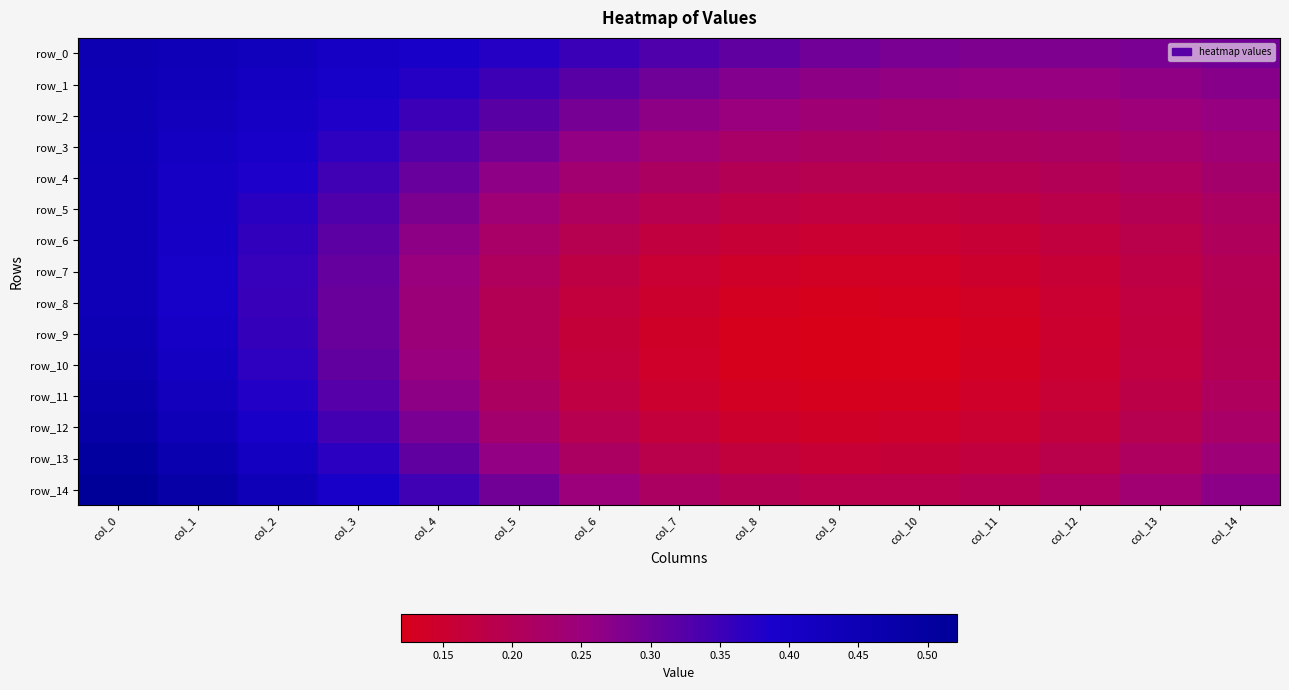

Reading left to right, extract all data points from this chart.

row_0: col_0=0.5	col_1=0.4	col_2=0.4	col_3=0.4	col_4=0.4	col_5=0.4	col_6=0.4	col_7=0.3	col_8=0.3	col_9=0.3	col_10=0.3	col_11=0.3	col_12=0.3	col_13=0.3	col_14=0.3
row_1: col_0=0.4	col_1=0.4	col_2=0.4	col_3=0.4	col_4=0.4	col_5=0.3	col_6=0.3	col_7=0.3	col_8=0.3	col_9=0.3	col_10=0.3	col_11=0.3	col_12=0.3	col_13=0.3	col_14=0.3
row_2: col_0=0.4	col_1=0.4	col_2=0.4	col_3=0.4	col_4=0.4	col_5=0.3	col_6=0.3	col_7=0.3	col_8=0.3	col_9=0.2	col_10=0.2	col_11=0.2	col_12=0.2	col_13=0.2	col_14=0.3
row_3: col_0=0.4	col_1=0.4	col_2=0.4	col_3=0.4	col_4=0.3	col_5=0.3	col_6=0.3	col_7=0.2	col_8=0.2	col_9=0.2	col_10=0.2	col_11=0.2	col_12=0.2	col_13=0.2	col_14=0.2
row_4: col_0=0.4	col_1=0.4	col_2=0.4	col_3=0.3	col_4=0.3	col_5=0.3	col_6=0.2	col_7=0.2	col_8=0.2	col_9=0.2	col_10=0.2	col_11=0.2	col_12=0.2	col_13=0.2	col_14=0.2
row_5: col_0=0.4	col_1=0.4	col_2=0.4	col_3=0.3	col_4=0.3	col_5=0.2	col_6=0.2	col_7=0.2	col_8=0.2	col_9=0.2	col_10=0.2	col_11=0.2	col_12=0.2	col_13=0.2	col_14=0.2
row_6: col_0=0.4	col_1=0.4	col_2=0.4	col_3=0.3	col_4=0.3	col_5=0.2	col_6=0.2	col_7=0.2	col_8=0.2	col_9=0.2	col_10=0.2	col_11=0.2	col_12=0.2	col_13=0.2	col_14=0.2
row_7: col_0=0.4	col_1=0.4	col_2=0.4	col_3=0.3	col_4=0.3	col_5=0.2	col_6=0.2	col_7=0.2	col_8=0.1	col_9=0.1	col_10=0.1	col_11=0.1	col_12=0.2	col_13=0.2	col_14=0.2
row_8: col_0=0.4	col_1=0.4	col_2=0.4	col_3=0.3	col_4=0.2	col_5=0.2	col_6=0.2	col_7=0.1	col_8=0.1	col_9=0.1	col_10=0.1	col_11=0.1	col_12=0.2	col_13=0.2	col_14=0.2
row_9: col_0=0.4	col_1=0.4	col_2=0.4	col_3=0.3	col_4=0.2	col_5=0.2	col_6=0.2	col_7=0.1	col_8=0.1	col_9=0.1	col_10=0.1	col_11=0.1	col_12=0.1	col_13=0.2	col_14=0.2
row_10: col_0=0.5	col_1=0.4	col_2=0.4	col_3=0.3	col_4=0.3	col_5=0.2	col_6=0.2	col_7=0.1	col_8=0.1	col_9=0.1	col_10=0.1	col_11=0.1	col_12=0.2	col_13=0.2	col_14=0.2
row_11: col_0=0.5	col_1=0.4	col_2=0.4	col_3=0.3	col_4=0.3	col_5=0.2	col_6=0.2	col_7=0.1	col_8=0.1	col_9=0.1	col_10=0.1	col_11=0.1	col_12=0.2	col_13=0.2	col_14=0.2
row_12: col_0=0.5	col_1=0.4	col_2=0.4	col_3=0.3	col_4=0.3	col_5=0.2	col_6=0.2	col_7=0.2	col_8=0.1	col_9=0.1	col_10=0.1	col_11=0.2	col_12=0.2	col_13=0.2	col_14=0.2
row_13: col_0=0.5	col_1=0.5	col_2=0.4	col_3=0.4	col_4=0.3	col_5=0.3	col_6=0.2	col_7=0.2	col_8=0.2	col_9=0.2	col_10=0.2	col_11=0.2	col_12=0.2	col_13=0.2	col_14=0.2
row_14: col_0=0.5	col_1=0.5	col_2=0.4	col_3=0.4	col_4=0.3	col_5=0.3	col_6=0.2	col_7=0.2	col_8=0.2	col_9=0.2	col_10=0.2	col_11=0.2	col_12=0.2	col_13=0.2	col_14=0.3